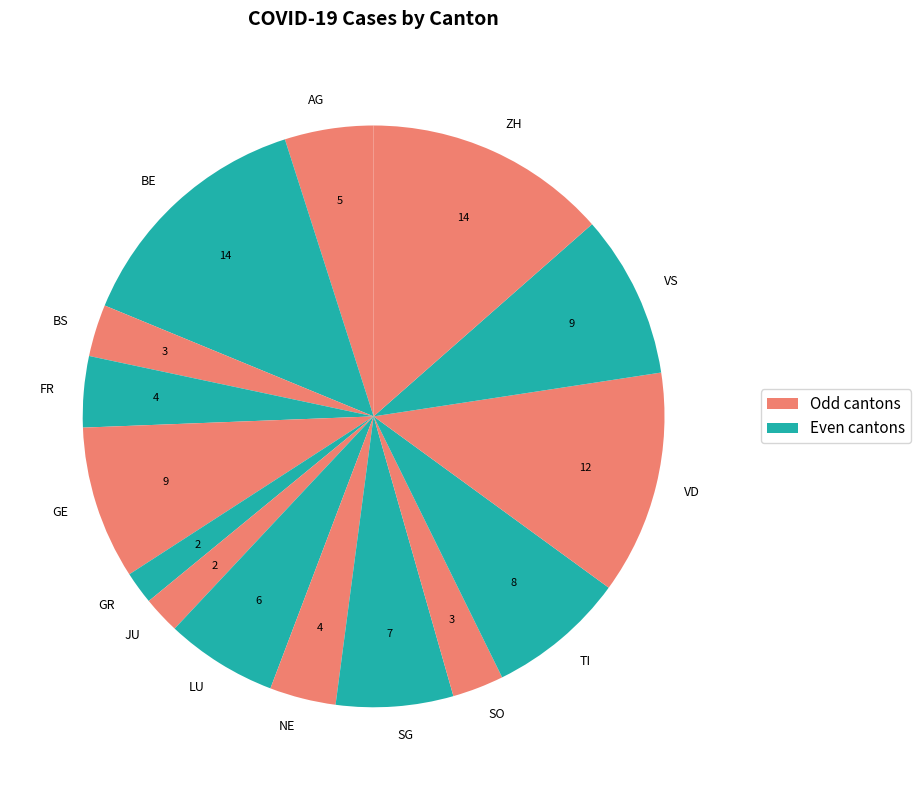

Is it true that VD is 12% of the pie?

True